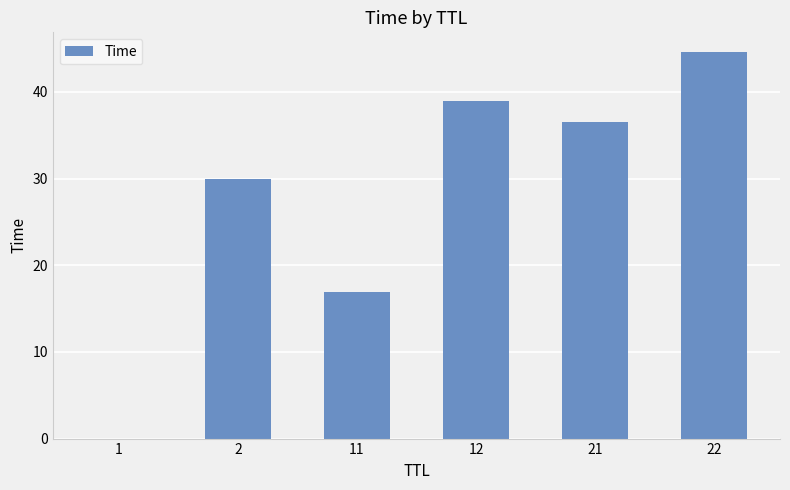

Is it true that the value at 12 is 9.7?

False